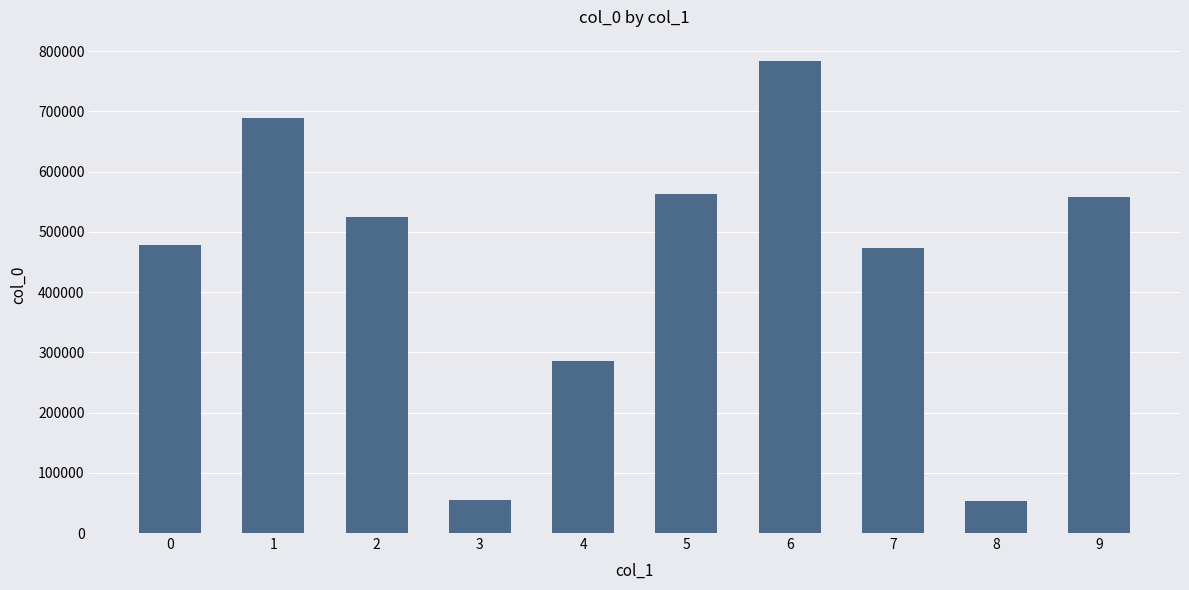

What is the sum of all values?

4461996